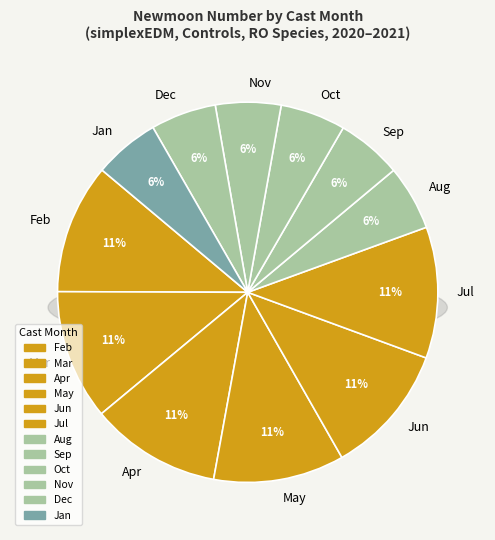

How much of the chart is everything except 5?

94.4%